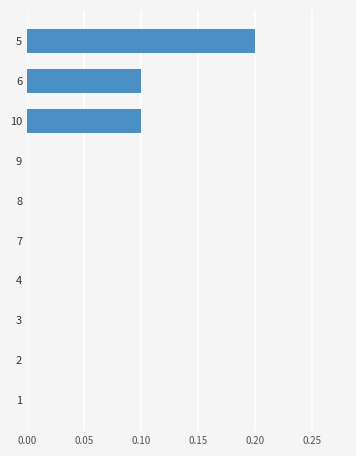

Are the bars grouped side by side (vs. stacked)?

No